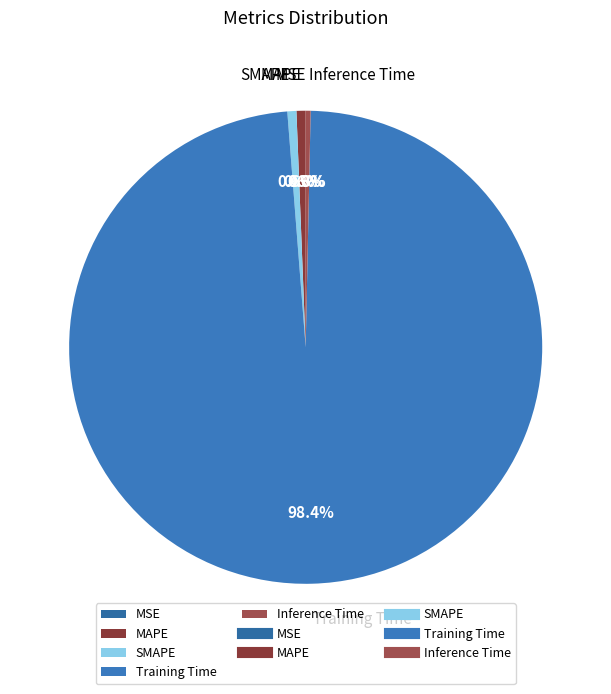

Which category has the biggest portion of the pie?

Training Time